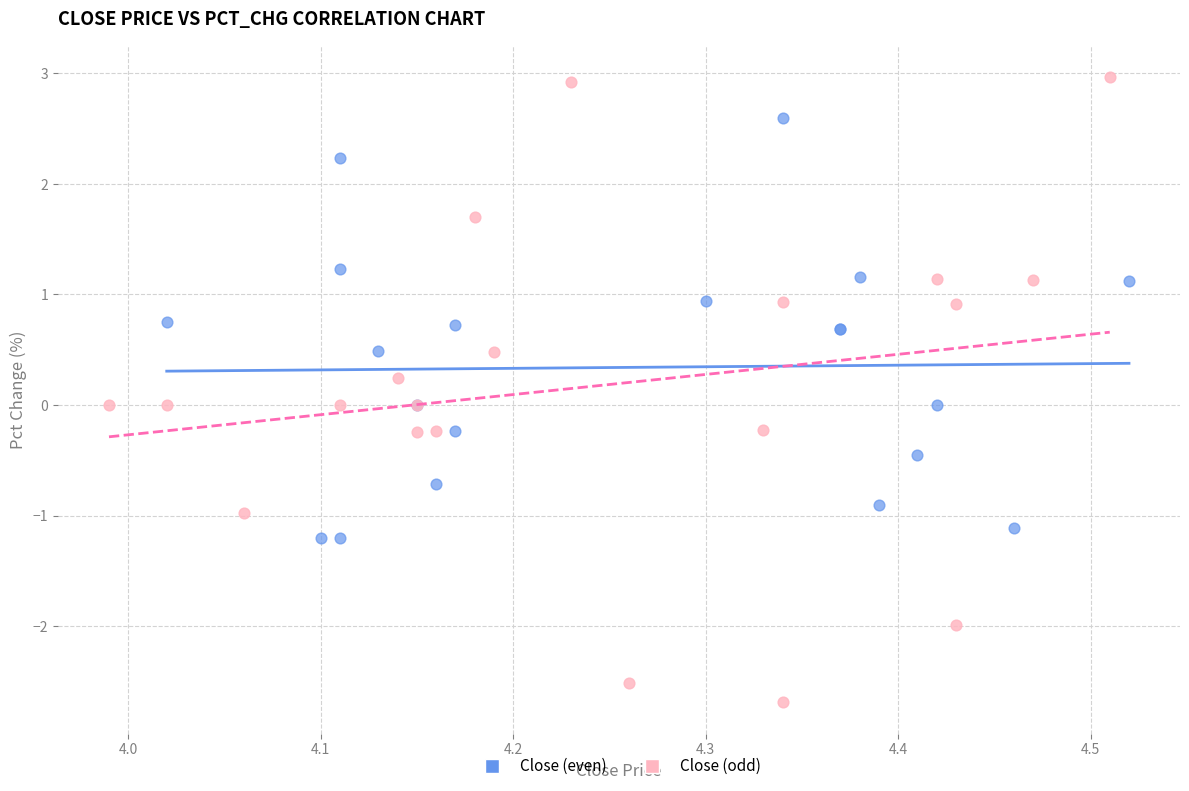

Which series reaches the minimum Y coordinate?

Close (odd)